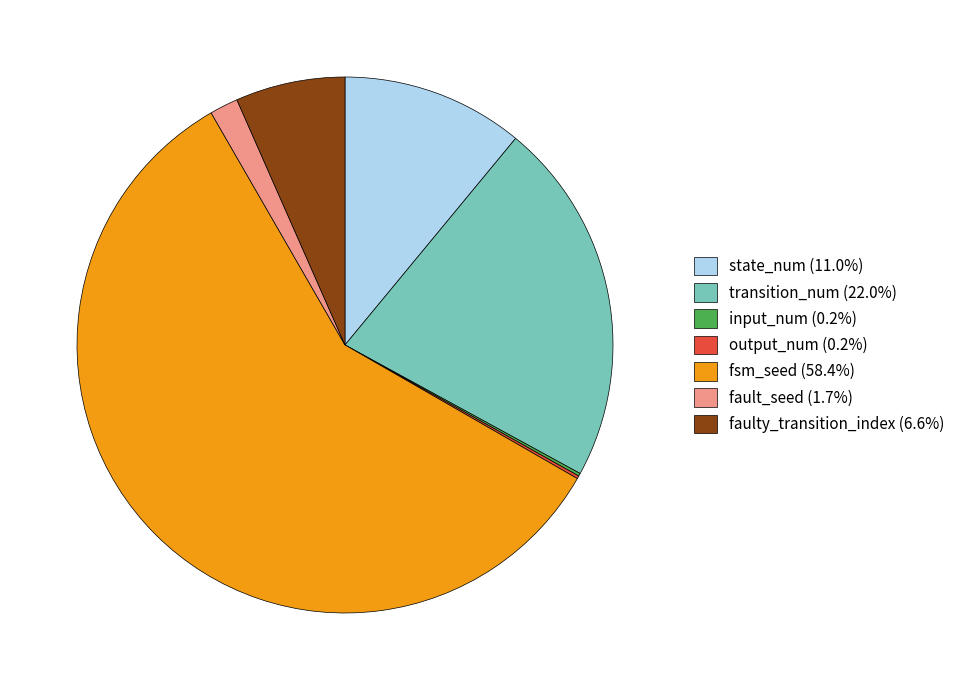

Approximately how many times larger is the value at fsm_seed (58.4%) compared to fault_seed (1.7%)?

34.0